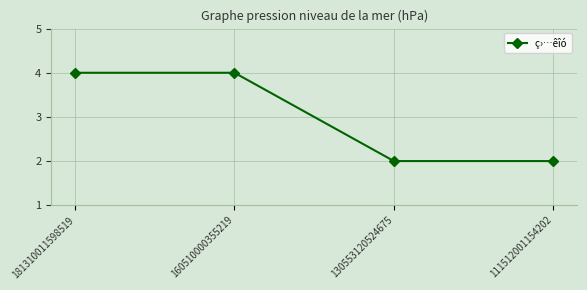

What is the greatest value displayed?

4